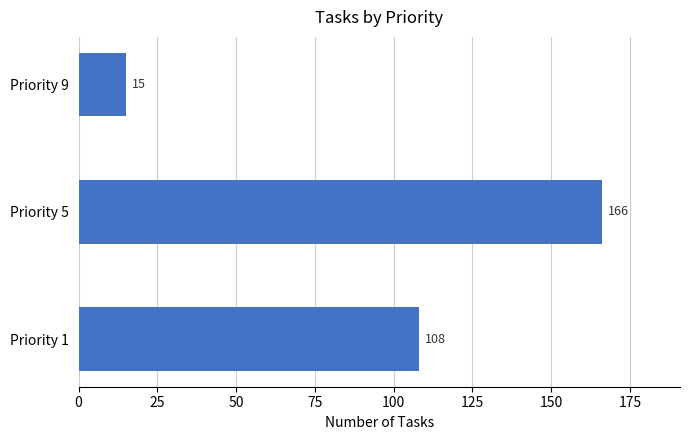

Rank the categories by value from highest to lowest.

Priority 5, Priority 1, Priority 9